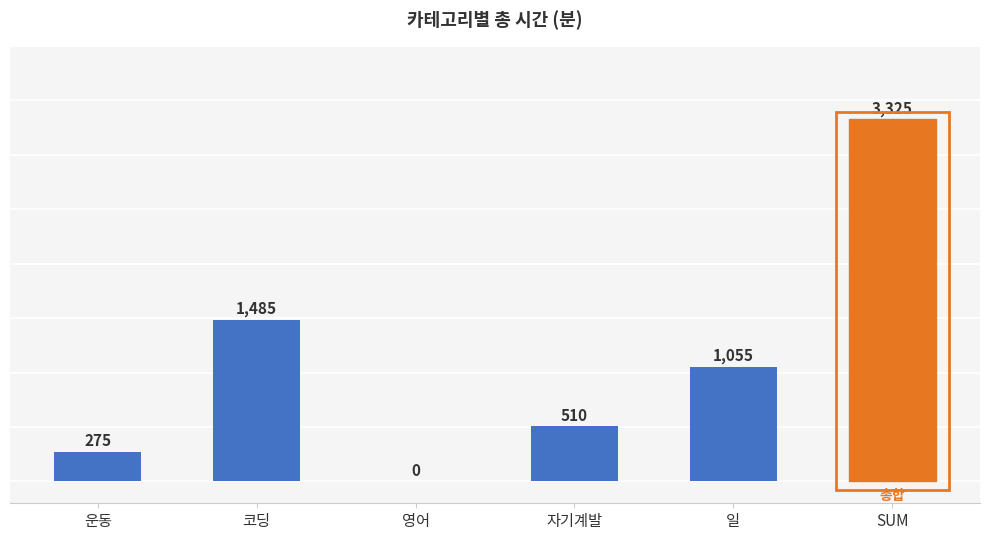

The value at 자기계발 is 510. True or false?

True